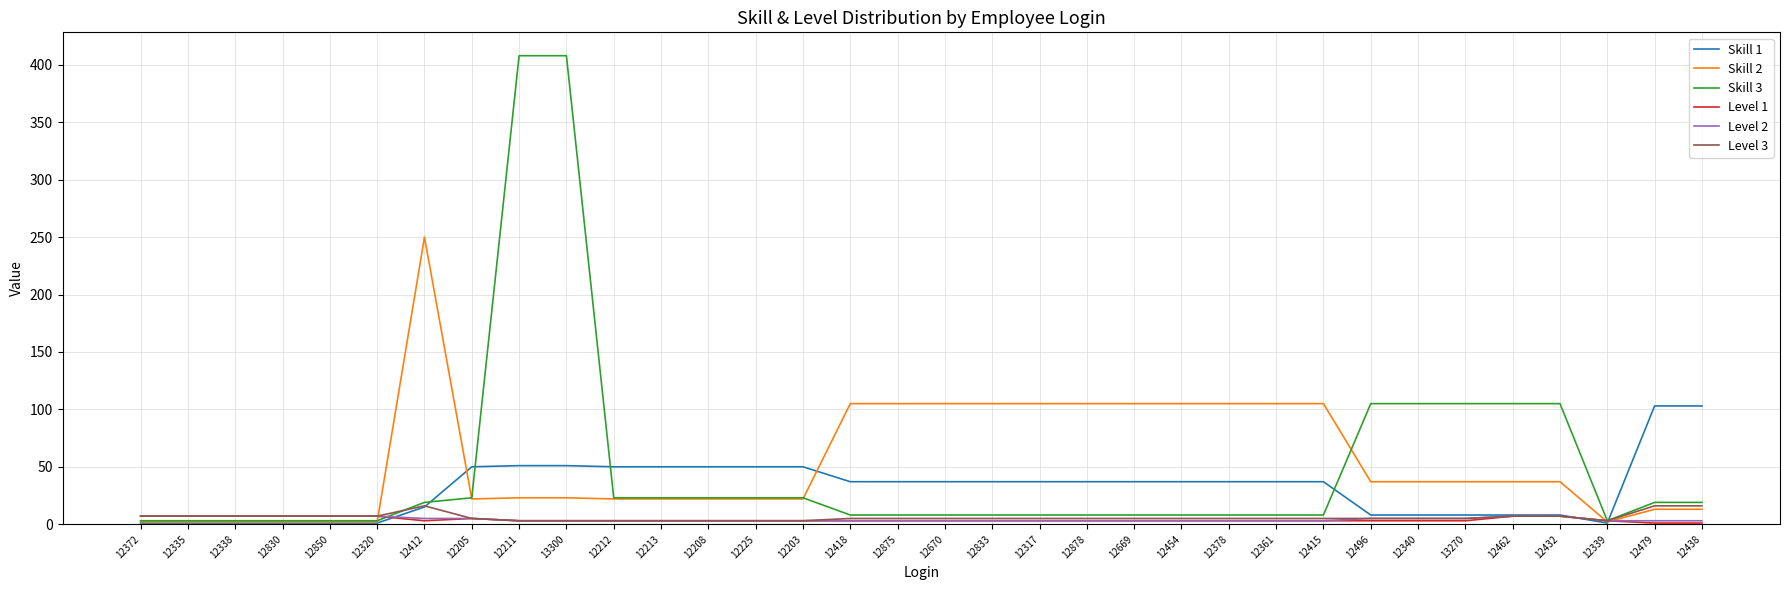

What is the sum of the Level 1 values at 12432 and 12850?

14